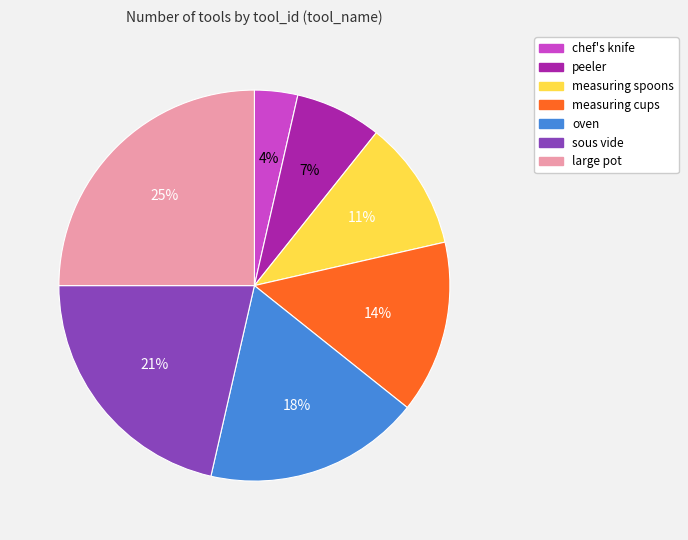

Which category has the biggest portion of the pie?

large pot